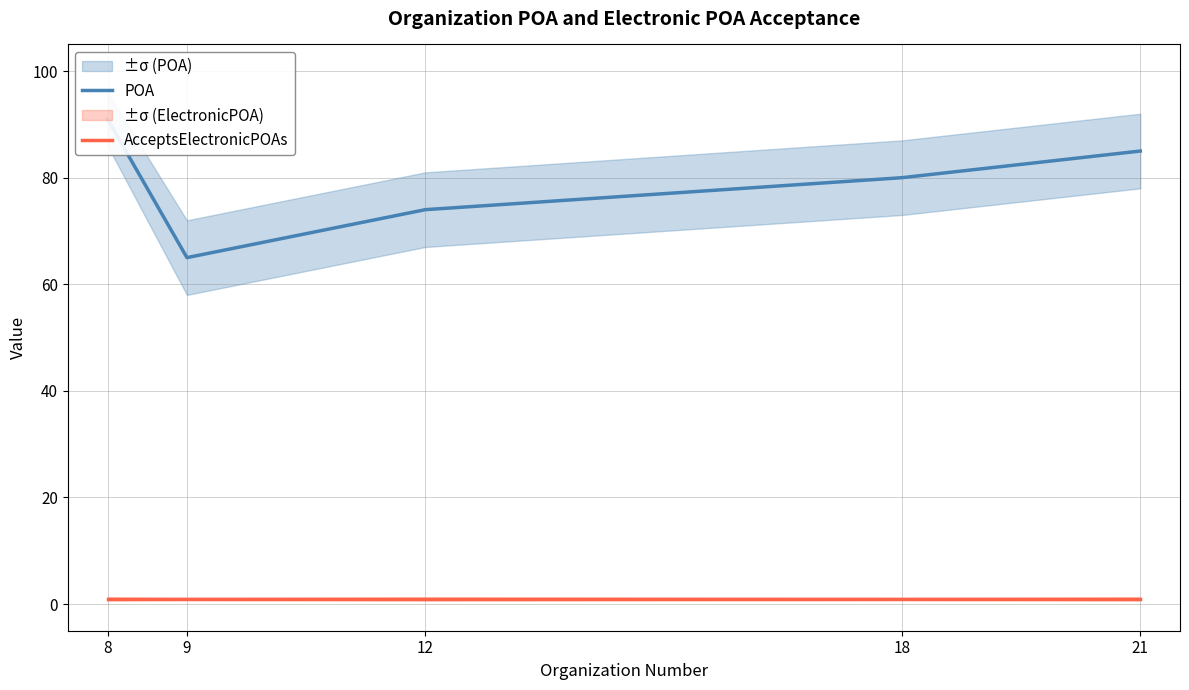

What is the value of the AcceptsElectronicPOAs point at the 1st from the left?

1